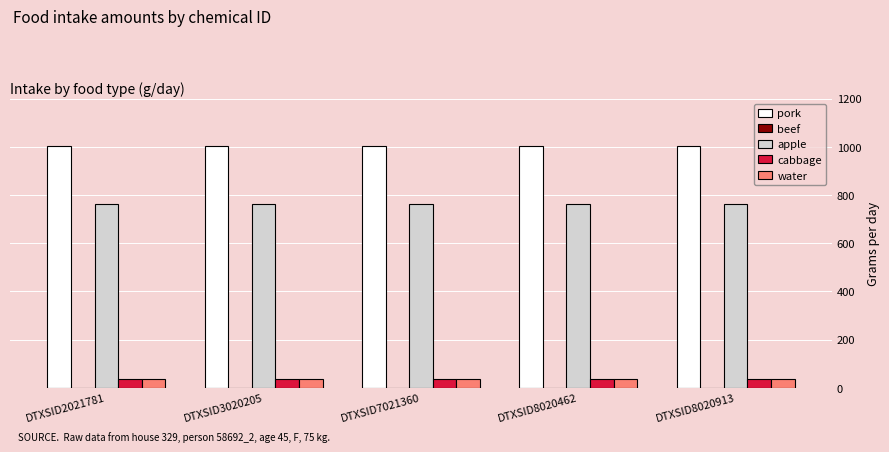

How many series are shown in this chart?

4